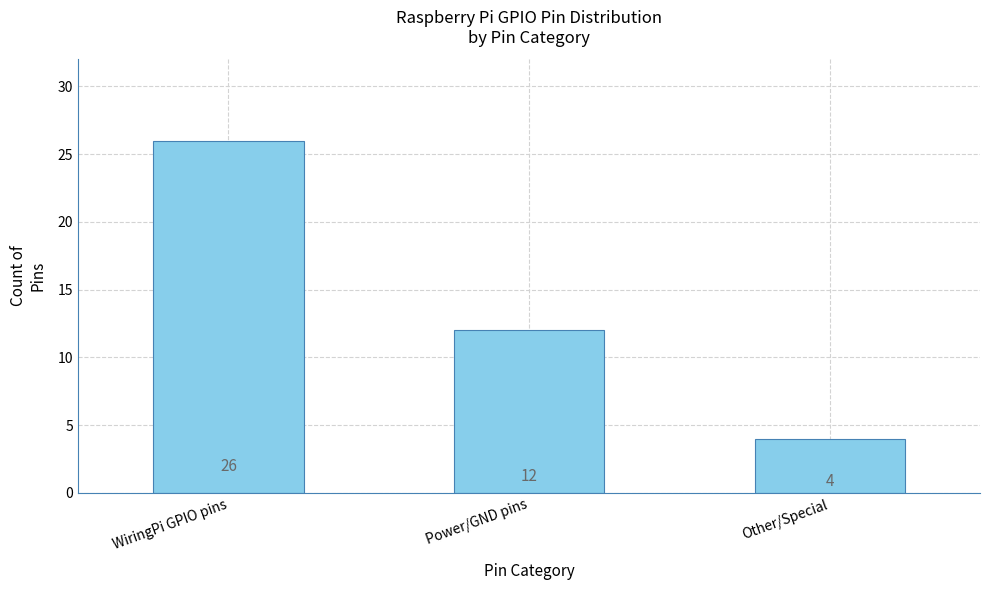

What position from the right is Power/GND pins?

2